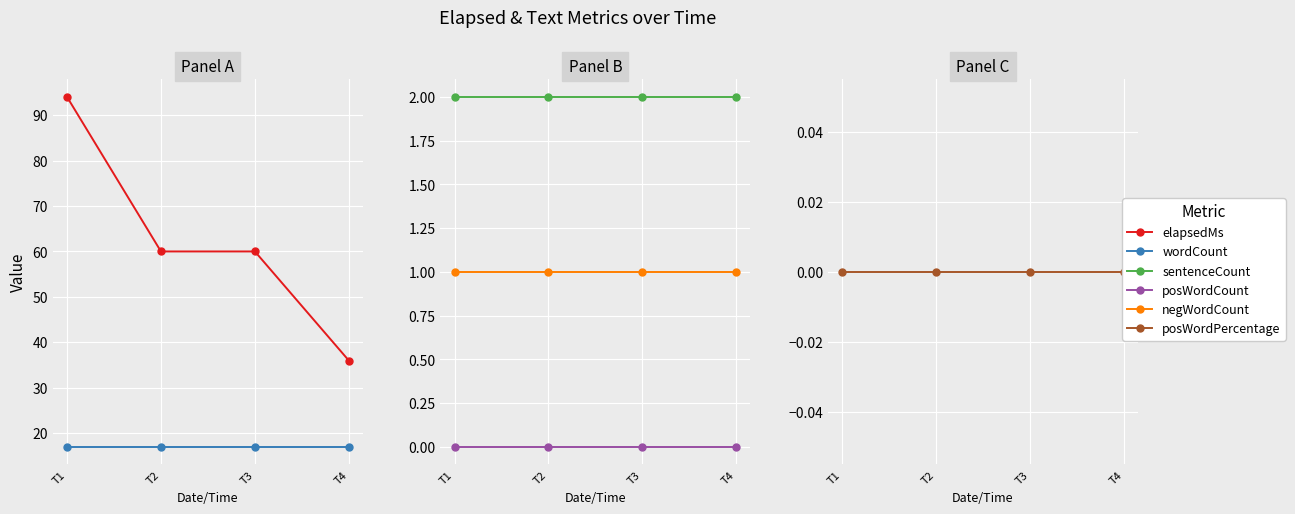

What is the value of the elapsedMs point at the 4th from the left?

36